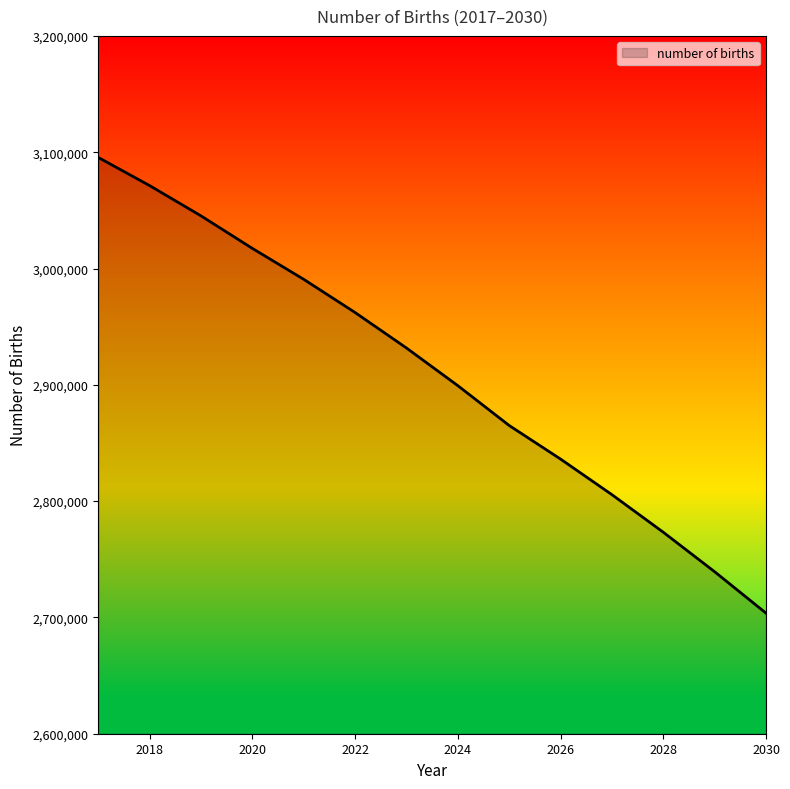

What is the smallest value displayed?

2703670